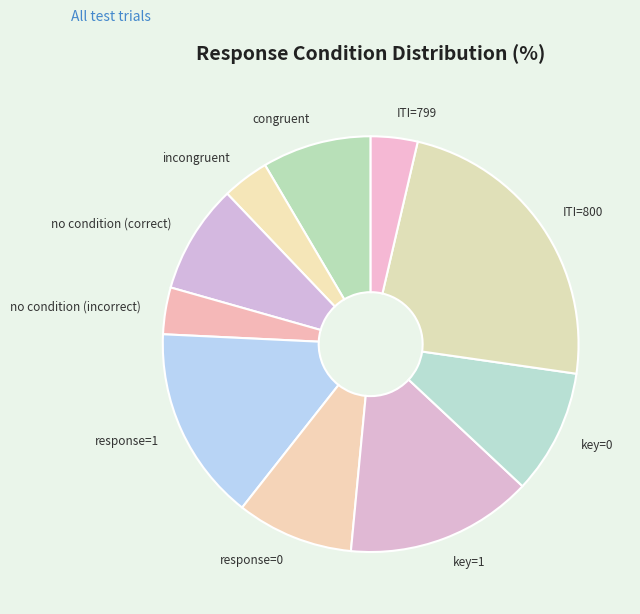

Is it true that response=1 is 15% of the pie?

True